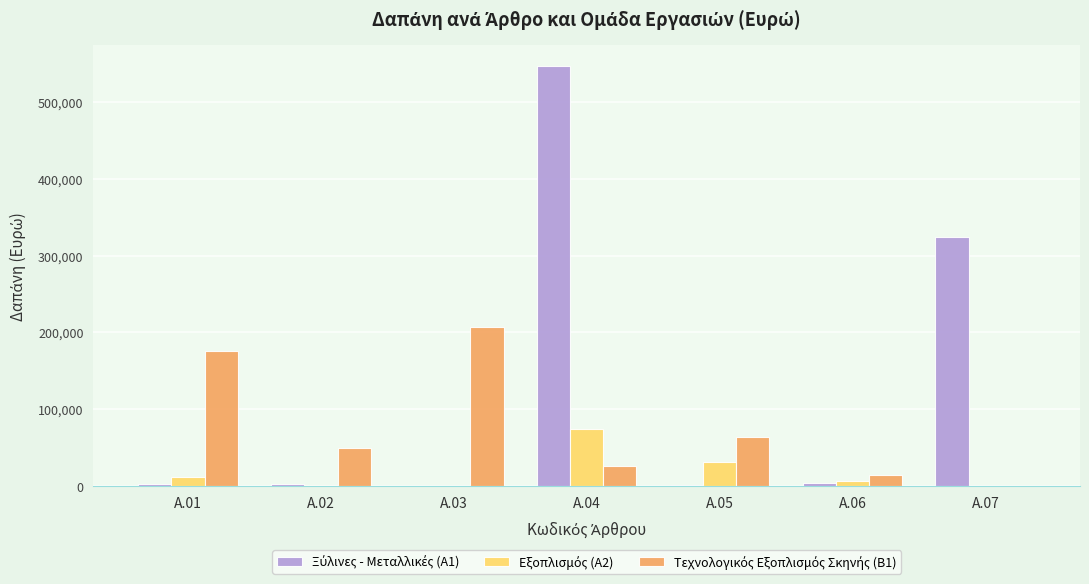

At which category is the sum across all series the highest?

Α.04